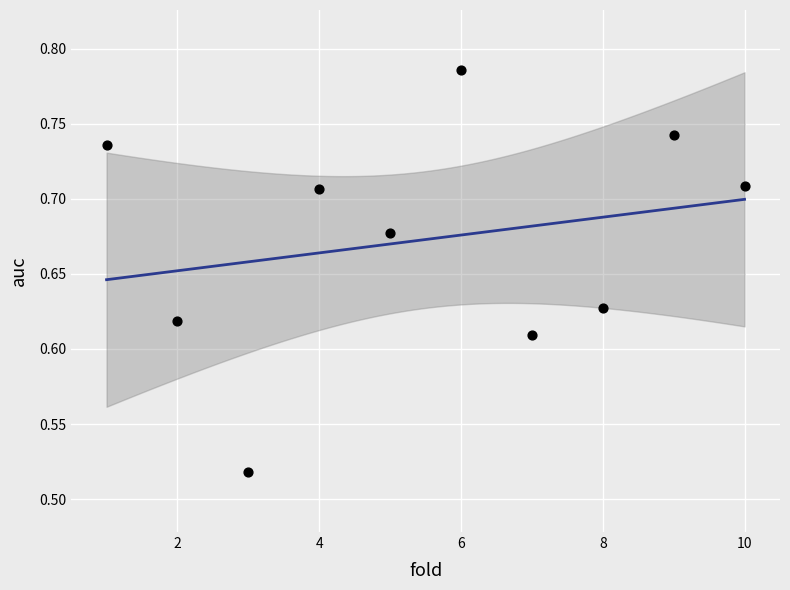

What is the range of X values (max minus min)?

9.0